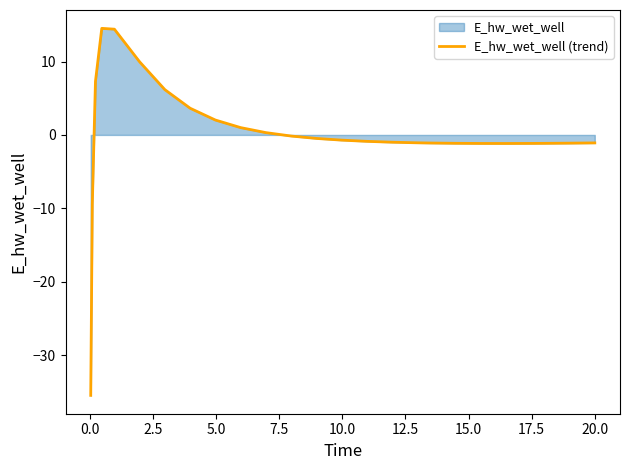

What is the maximum value shown in the chart?

14.5